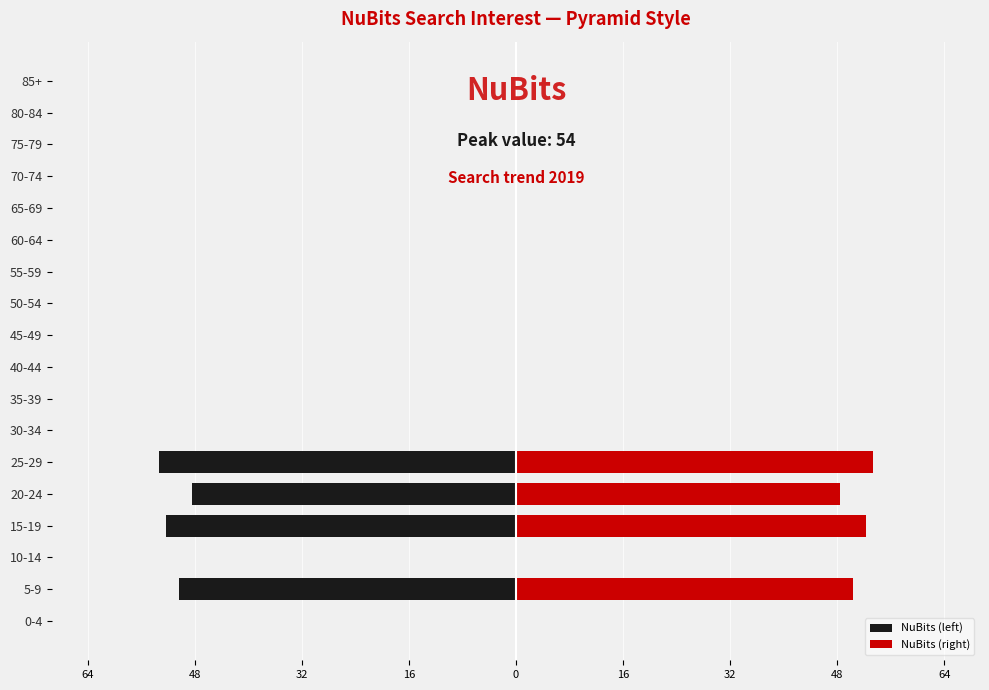

Which series has the largest total across all categories?

NuBits (right)